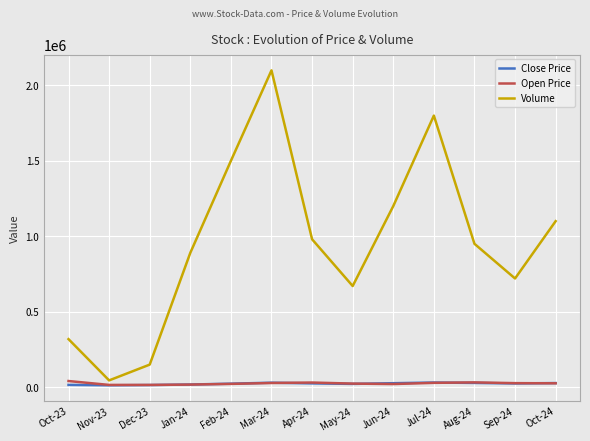

At how many categories does at least one series exceed 611647?

10